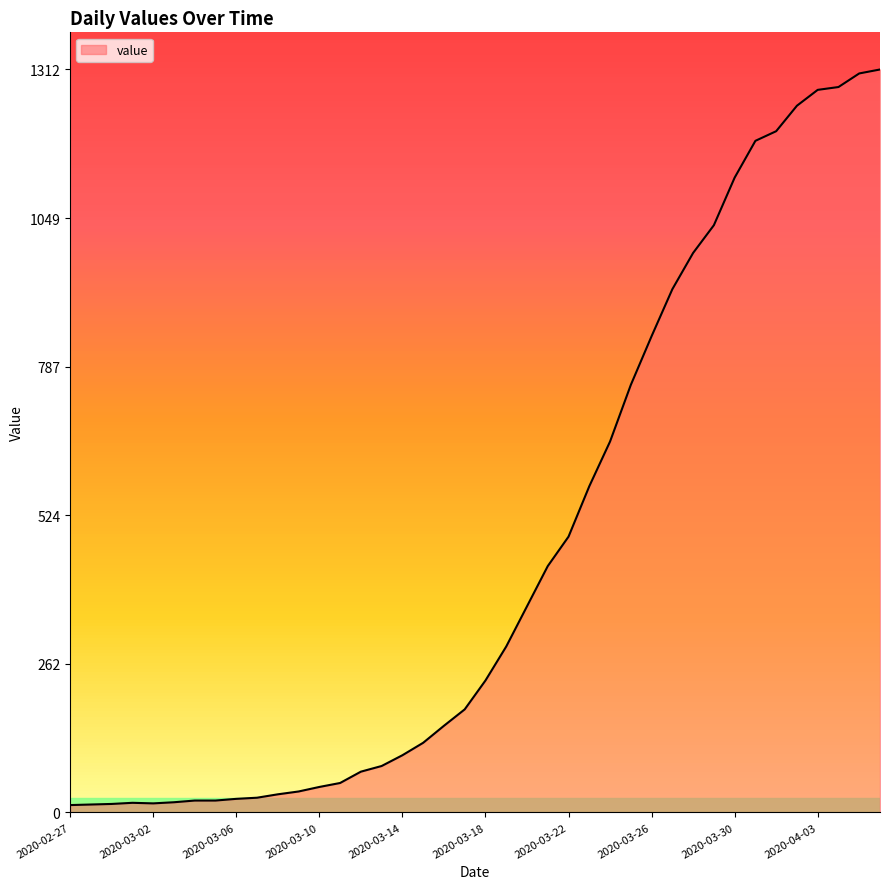

What is the difference between the maximum and minimum values?

1299